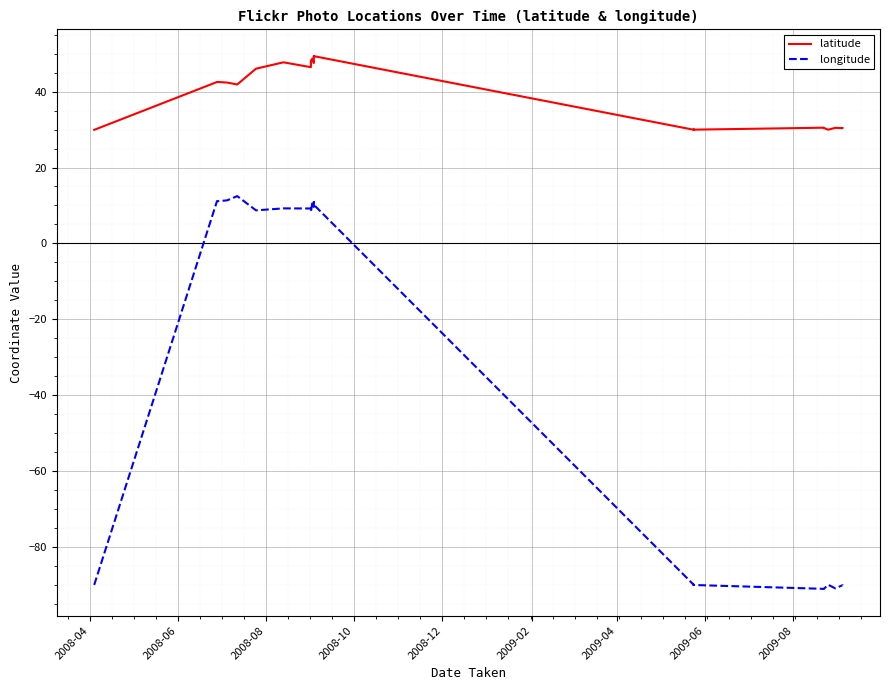

At which label does latitude reach its minimum?

2008-04